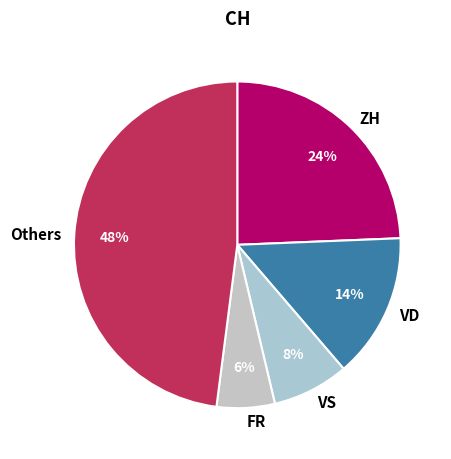

How many segments does this pie chart have?

5